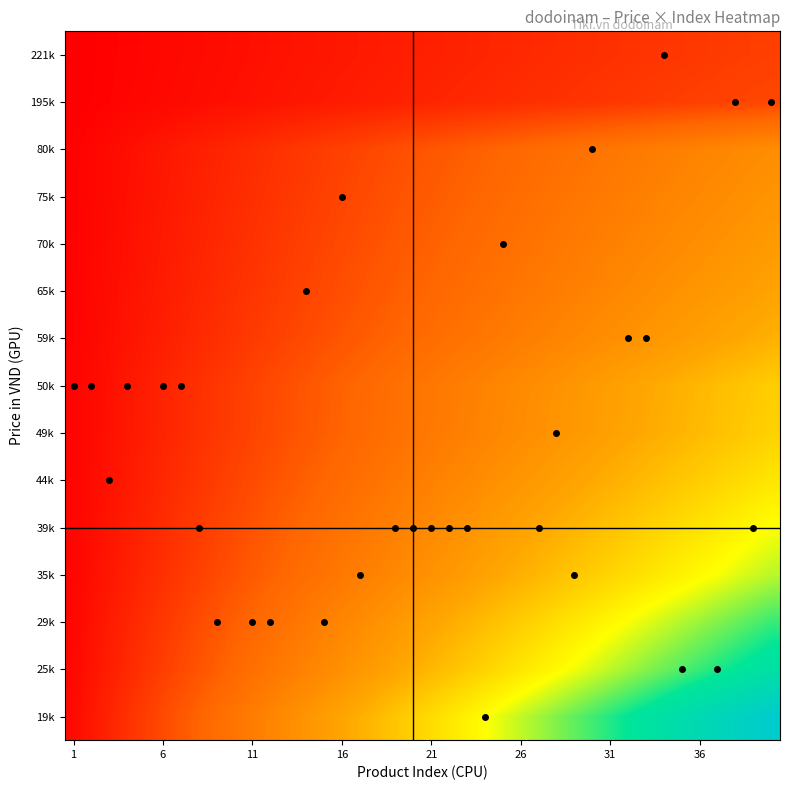

At how many categories does at least one series exceed 0?

40